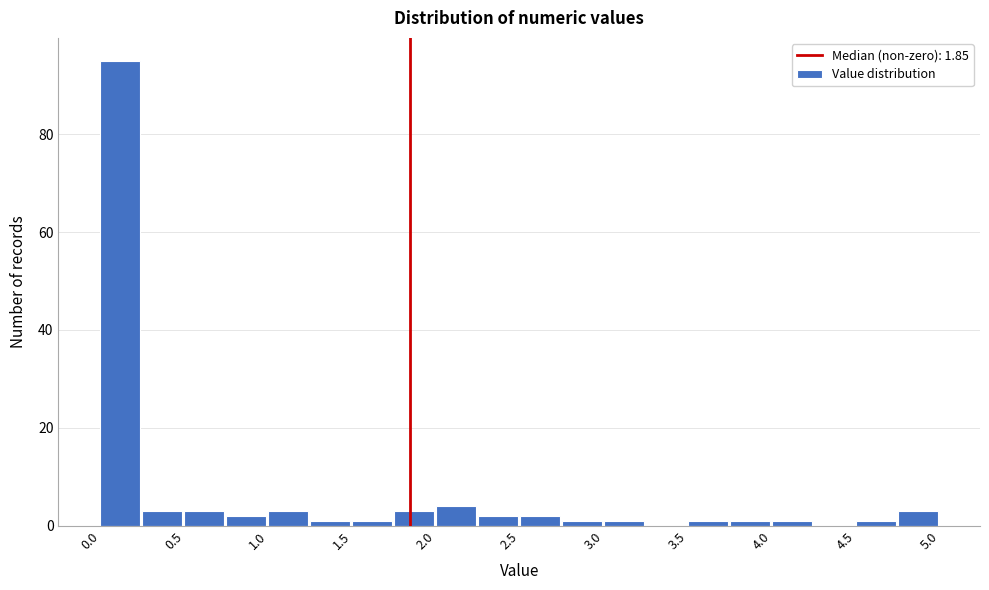

Reading left to right, list every bar in this chart as the range it spans on the x-axis followed by its height. The values are not printed on the chart, so give them approximately, as read against the axis.

0.00 to 0.25: 96
0.25 to 0.50: 4
0.50 to 0.75: 4
0.75 to 1.00: 2
1.00 to 1.25: 4
1.25 to 1.50: under 2
1.50 to 1.75: under 2
1.75 to 2.00: 4
2.00 to 2.25: 4
2.25 to 2.50: 2
2.50 to 2.75: 2
2.75 to 3.00: under 2
3.00 to 3.25: under 2
3.25 to 3.50: 0
3.50 to 3.75: under 2
3.75 to 4.00: under 2
4.00 to 4.25: under 2
4.25 to 4.50: 0
4.50 to 4.75: under 2
4.75 to 5.00: 4